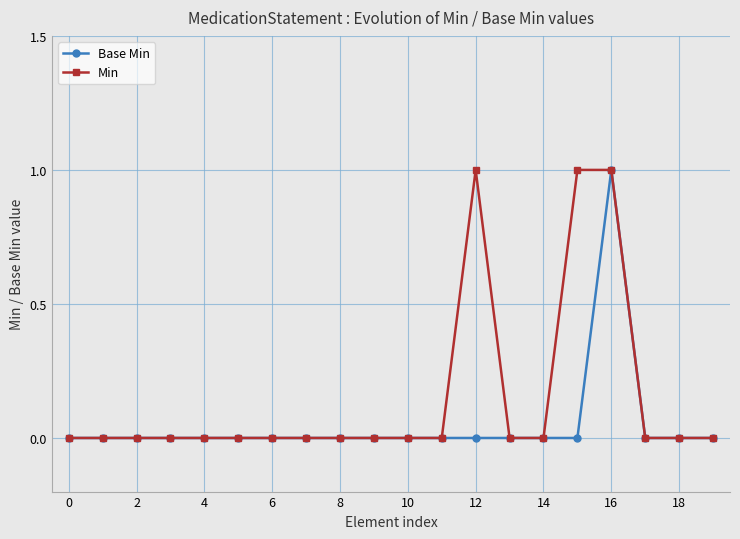

Which series has the largest total across all categories?

Min